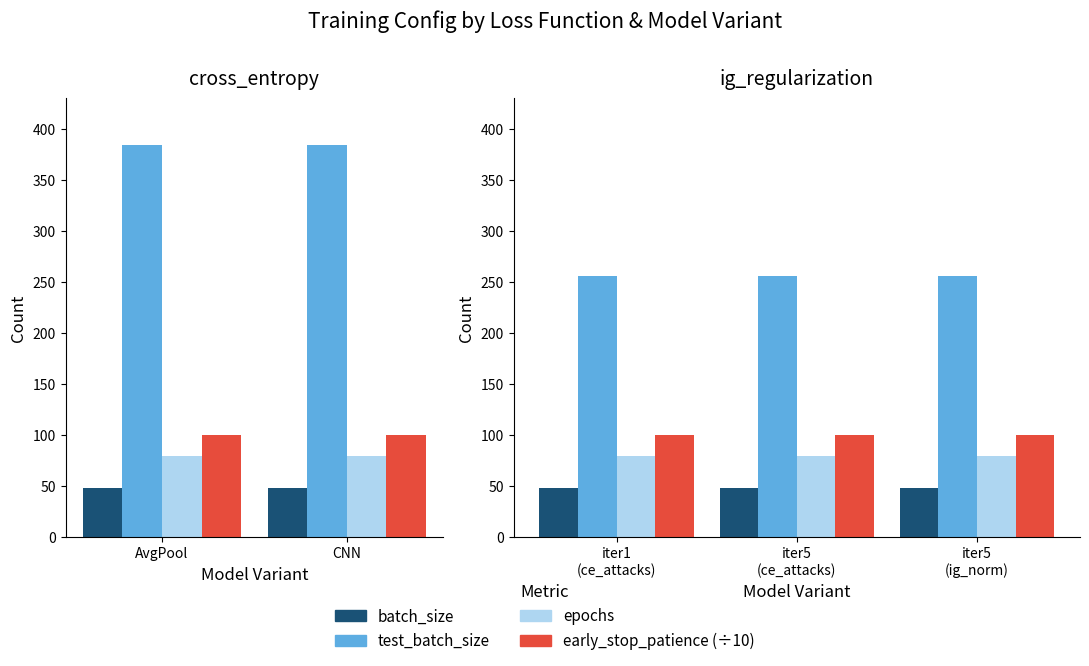

Which label corresponds to the smallest value in the chart?

AvgPool